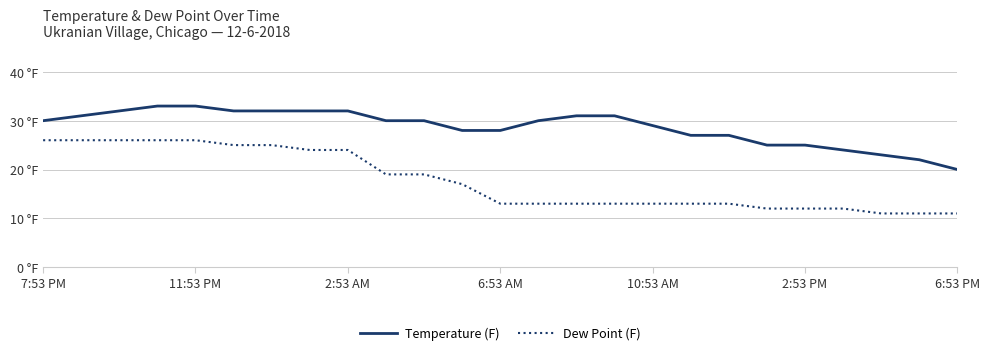

Does the chart have visible grid lines?

Yes